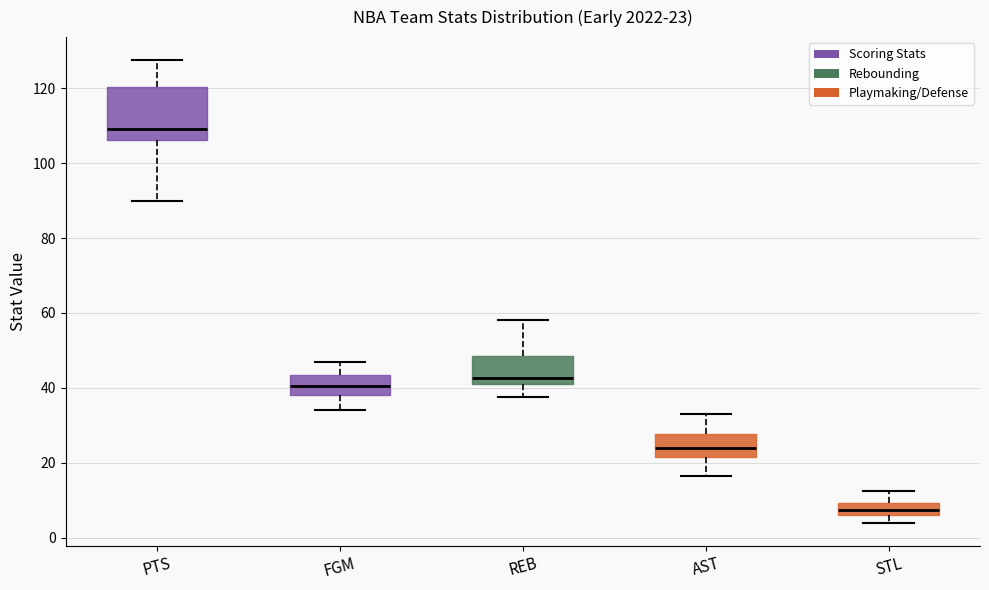

Which box has the highest median line?

PTS